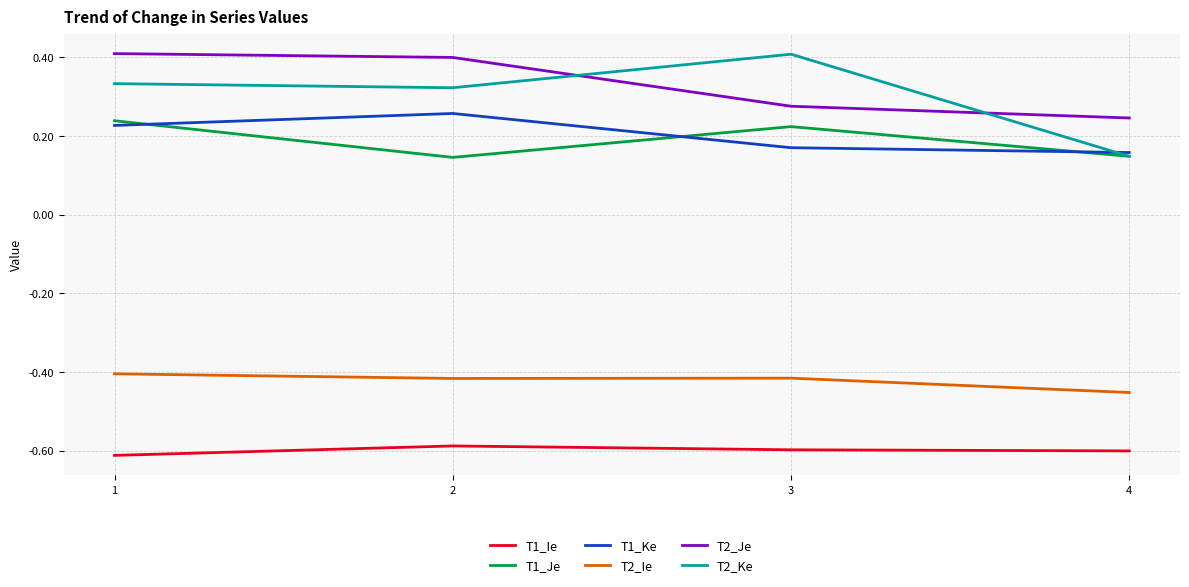

How many lines are shown in the chart?

6